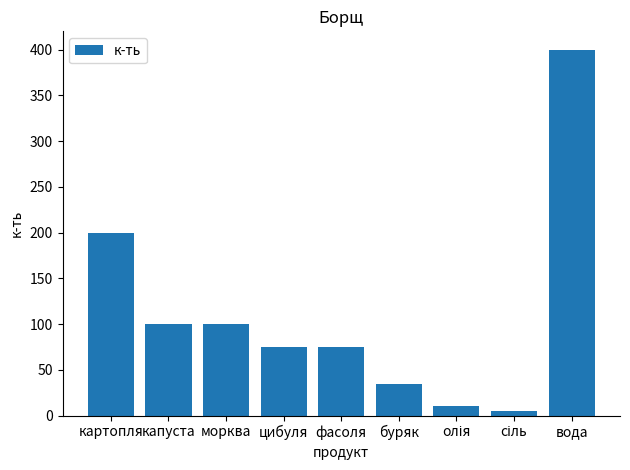

What is the maximum value shown in the chart?

400